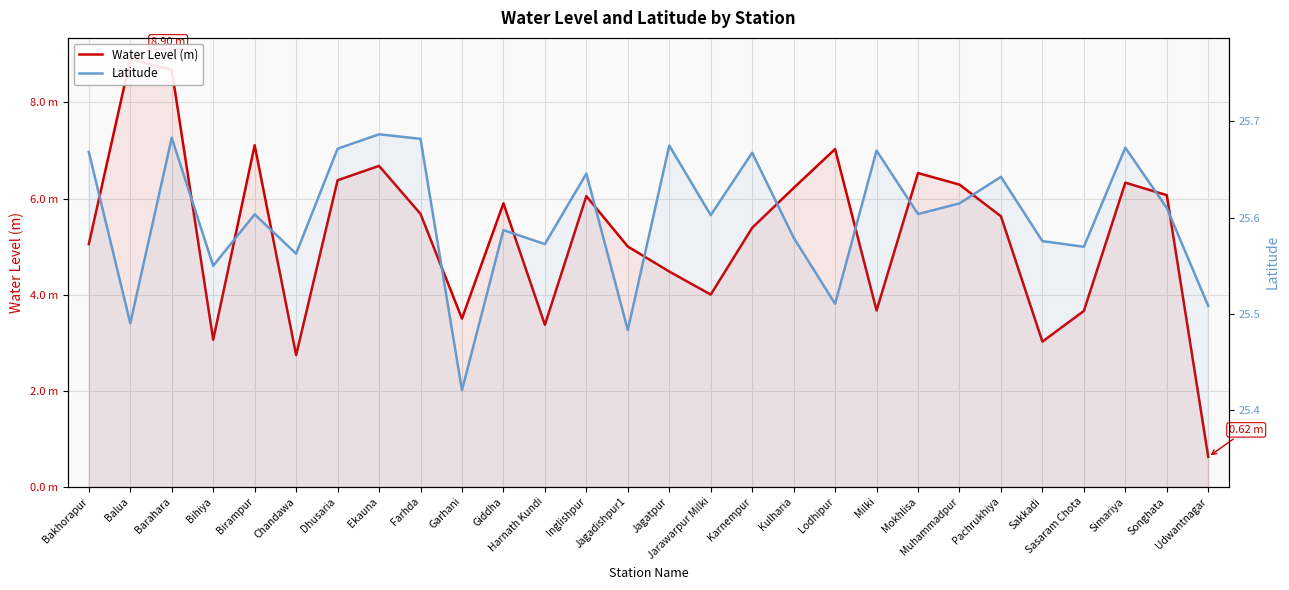

At which category is the sum across all series the highest?

Balua